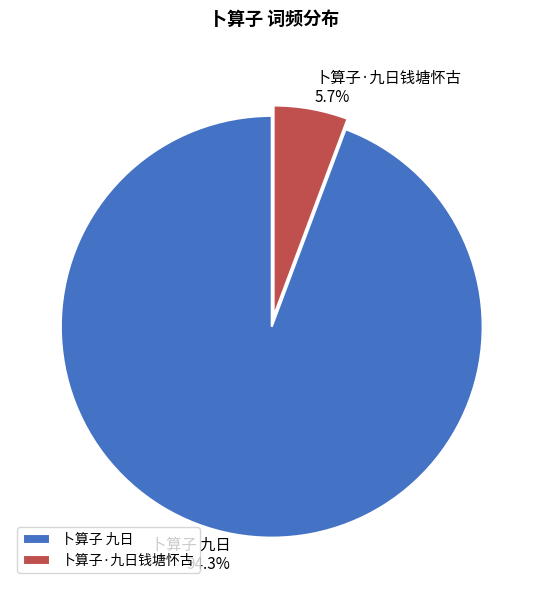

How many slices are in this pie chart?

2